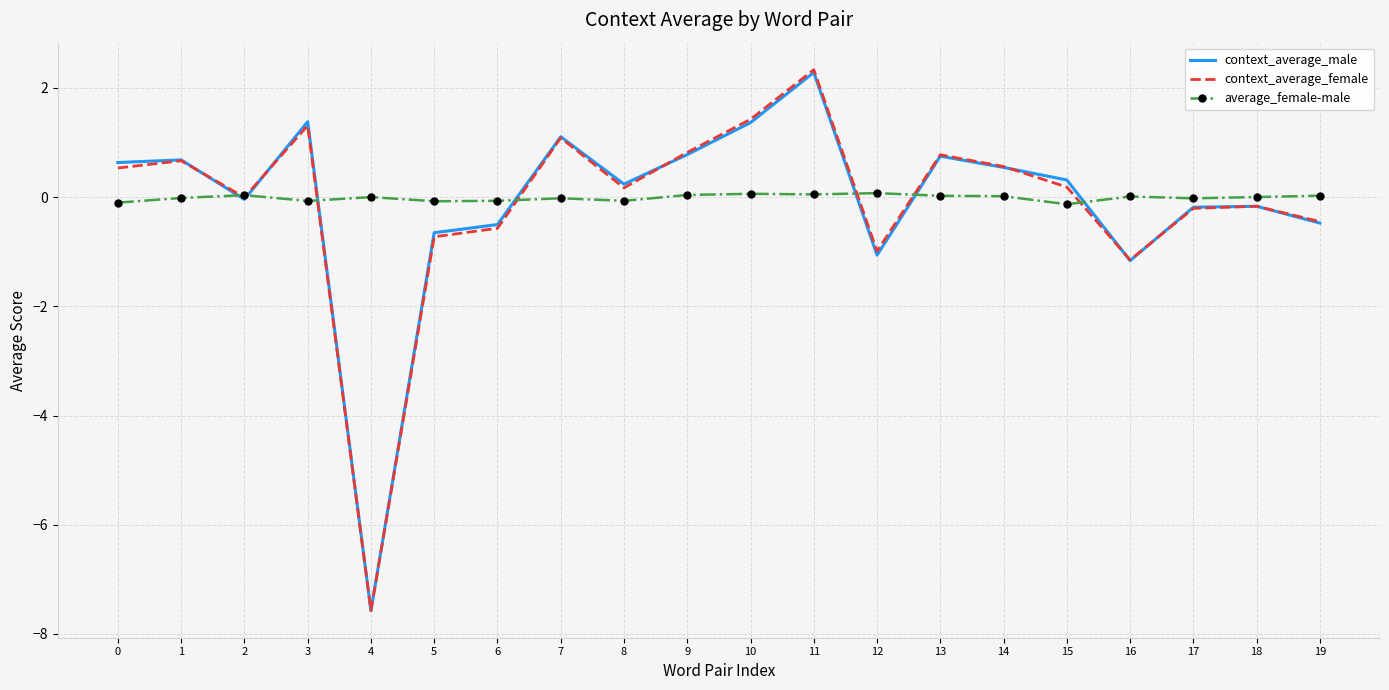

Which label corresponds to the largest value in the chart?

11